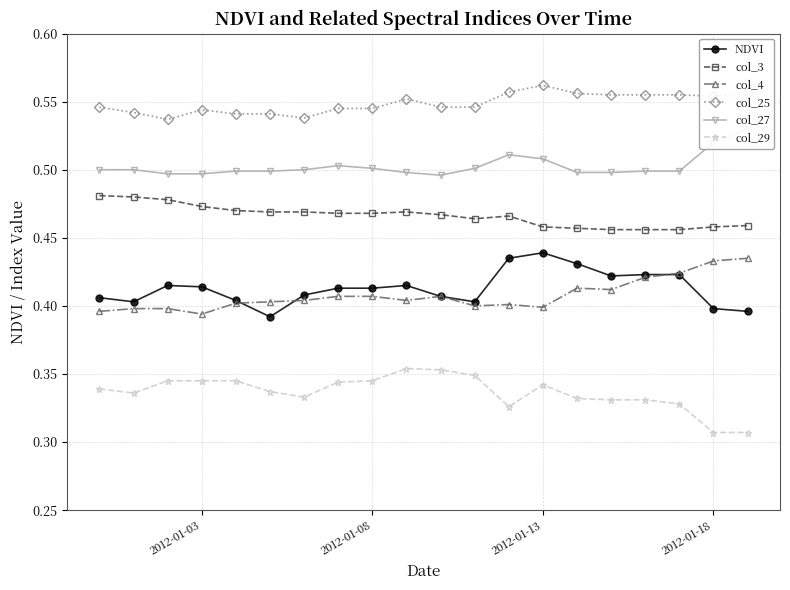

Count the col_3 values in the range 0 to 1.

20